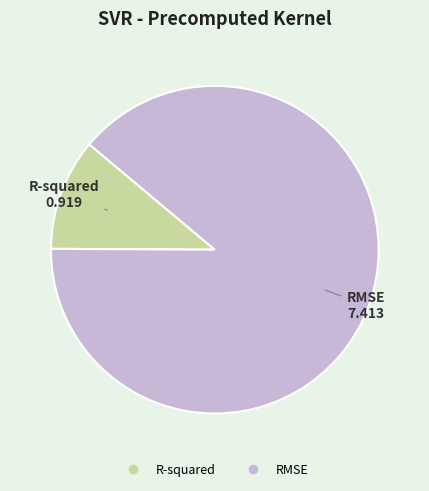

Does RMSE represent more than half of the total?

Yes